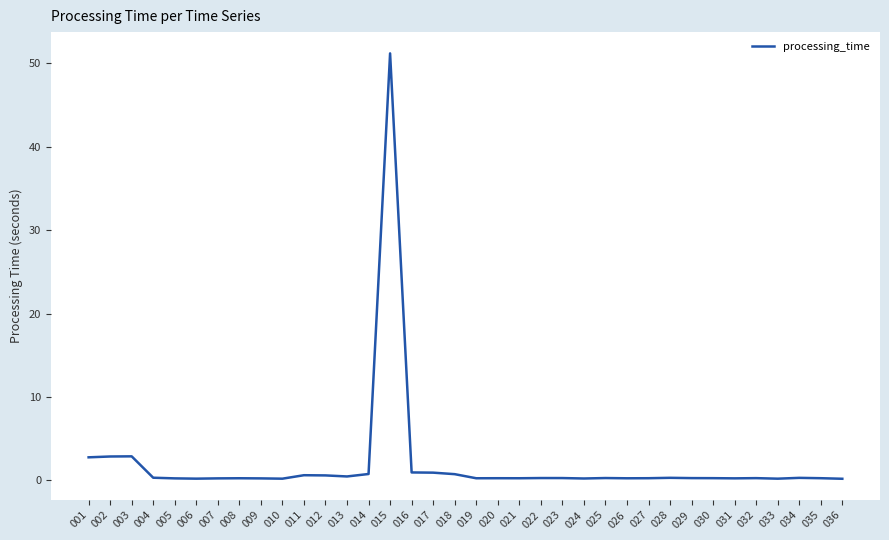

What is the change in value from 012 to 020?

-0.3